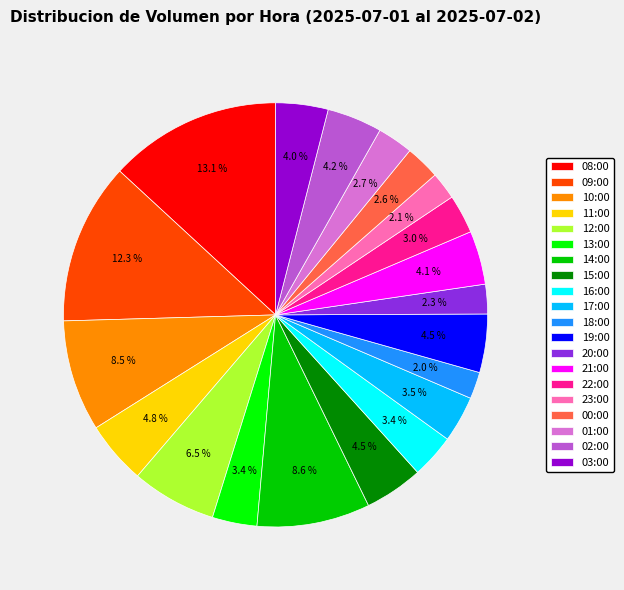

Is there any slice that represents more than half of the pie?

No